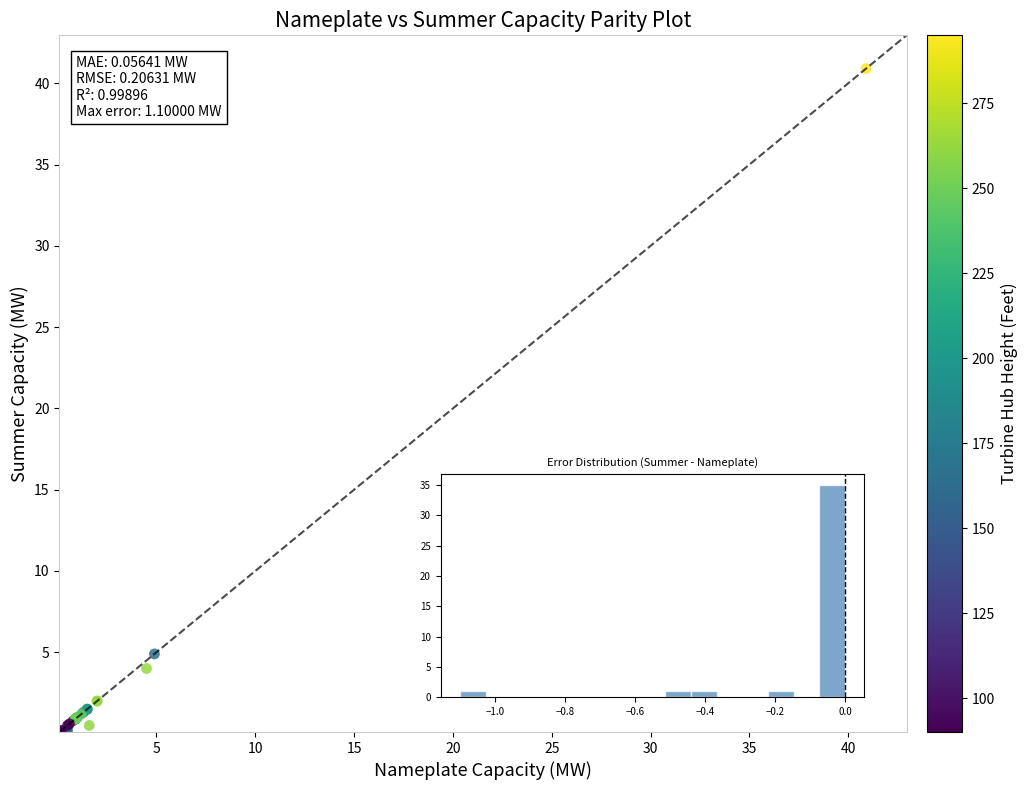

What Y value in the scatter plot is closest to 20?

4.9